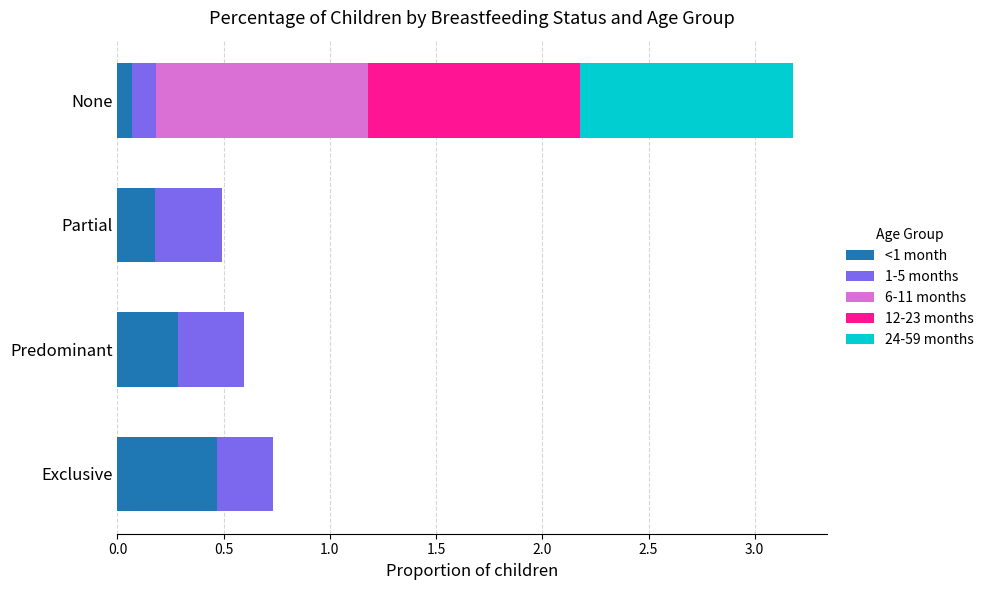

At which label does <1 month reach its peak?

Exclusive